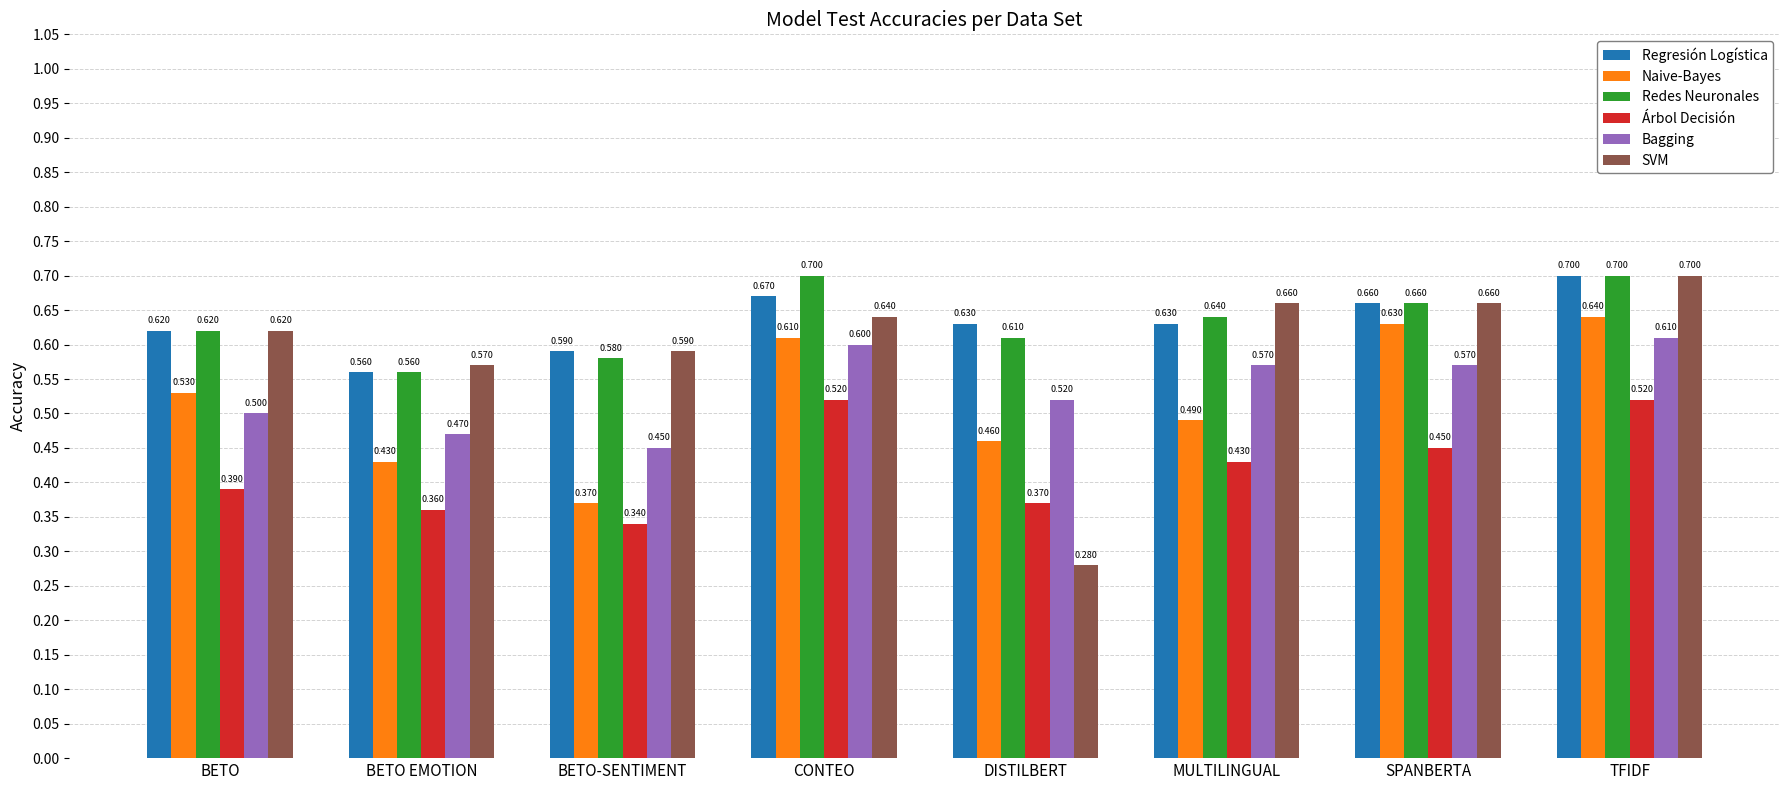

Is it true that Naive-Bayes equals 0.6 at CONTEO?

True